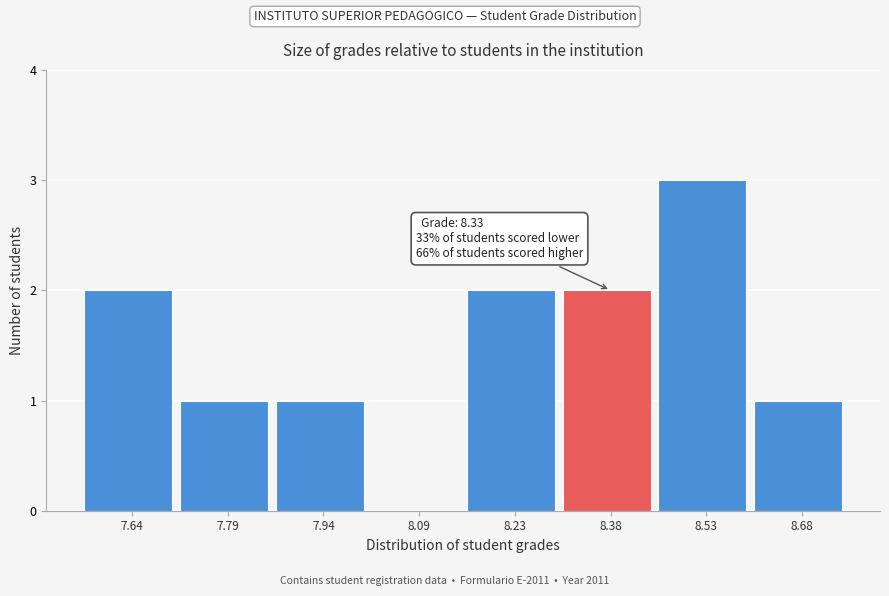

Which range on the x-axis has the tallest bar?

8.46 to 8.60